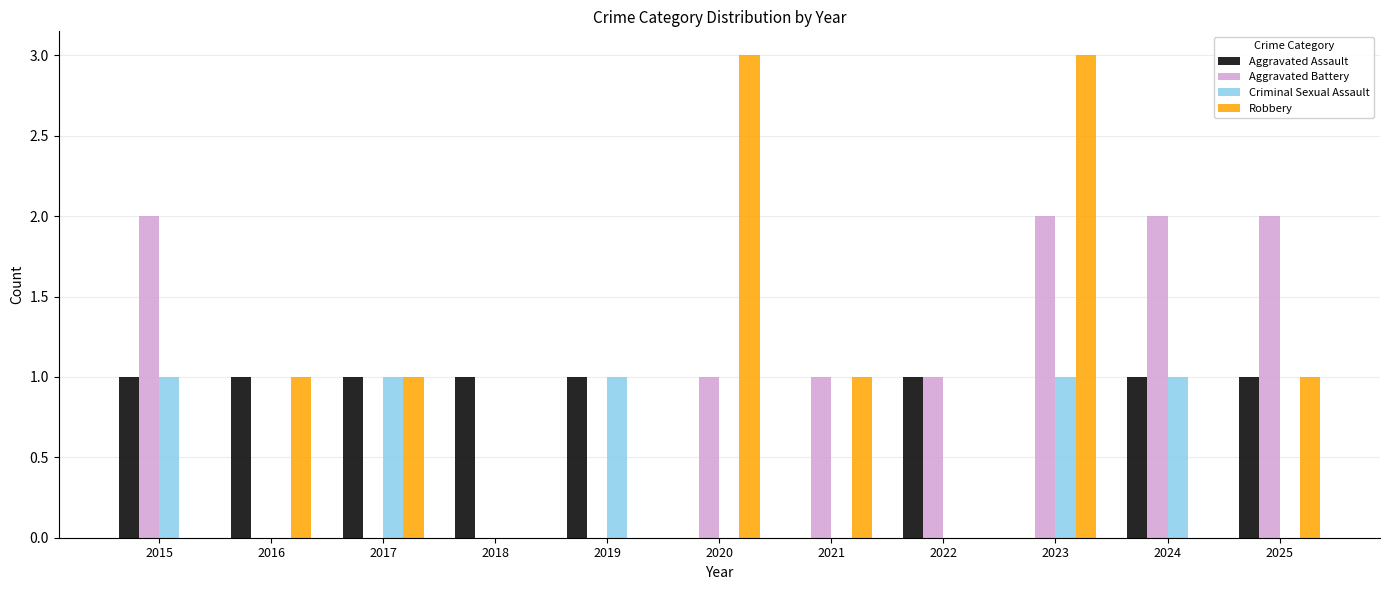

Which series has the largest total across all categories?

Aggravated Battery